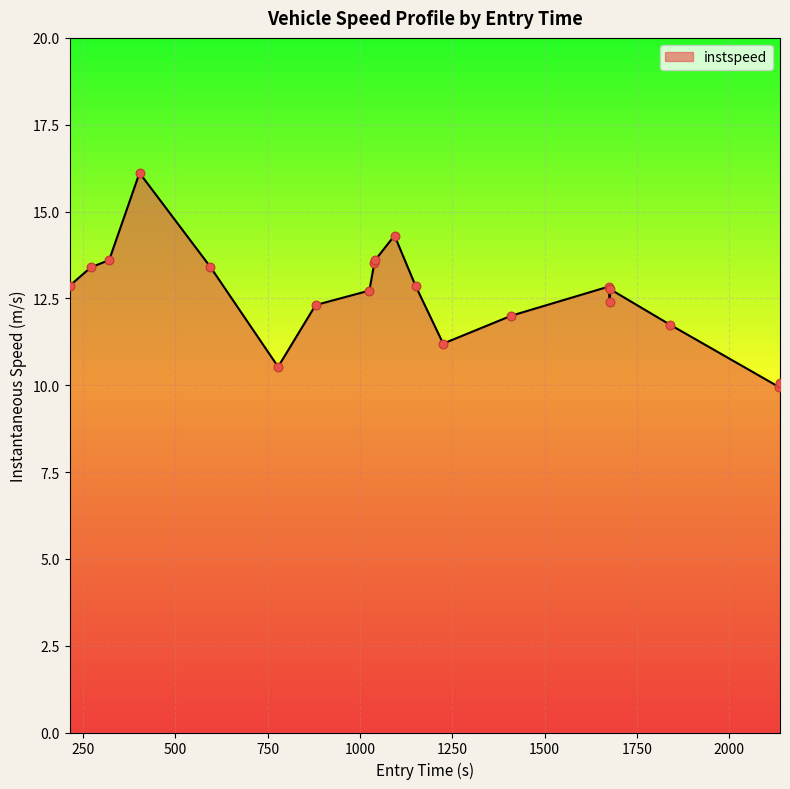

What is the greatest value displayed?

16.1